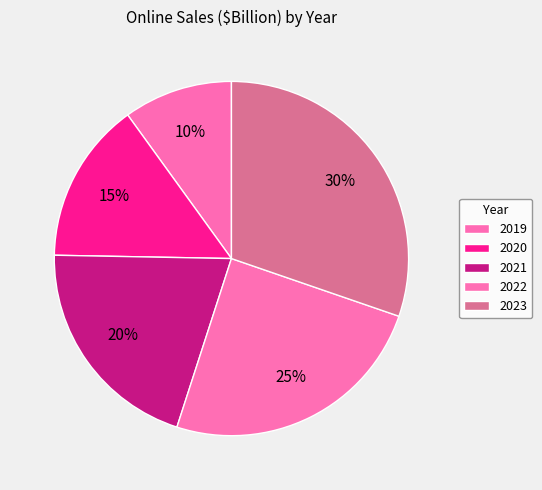

How much of the chart is everything except 2021?

79.7%